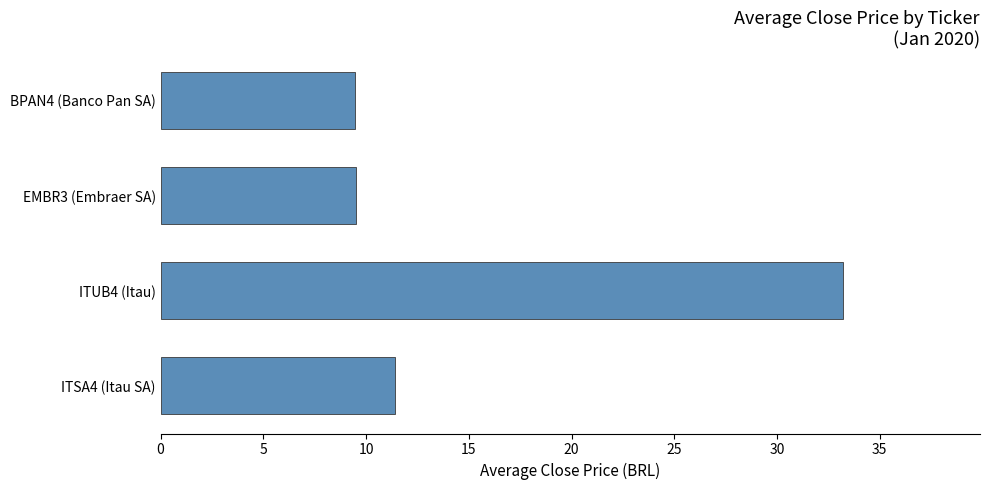

How many data points are less than 11?

2